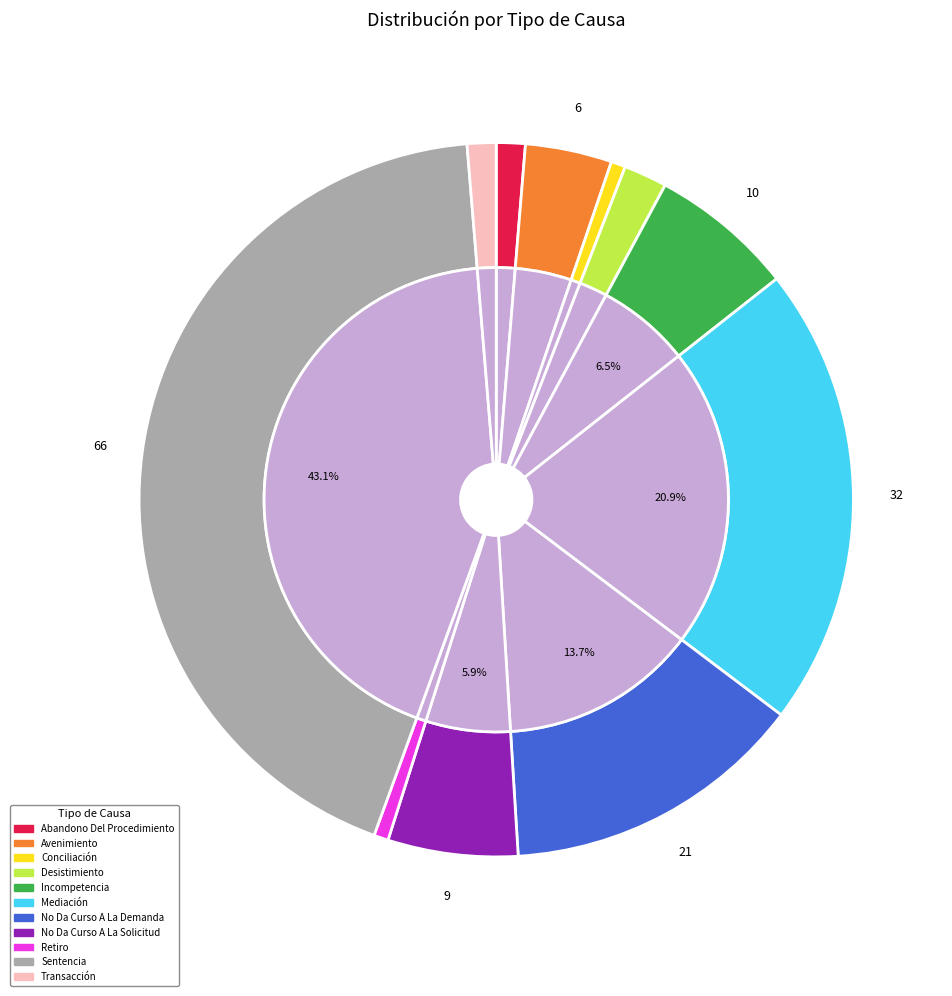

Is the sum of Mediación and Desistimiento greater than half?

No